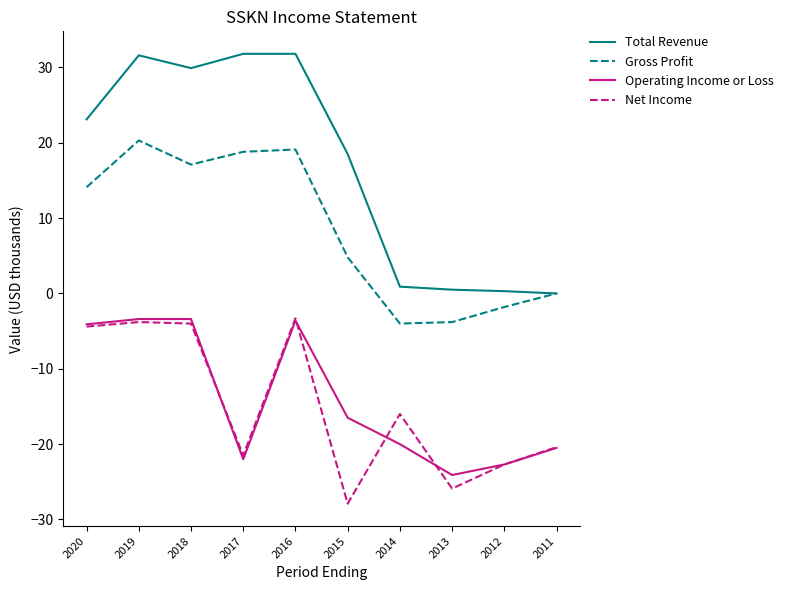

Which series has the largest total across all categories?

Total Revenue